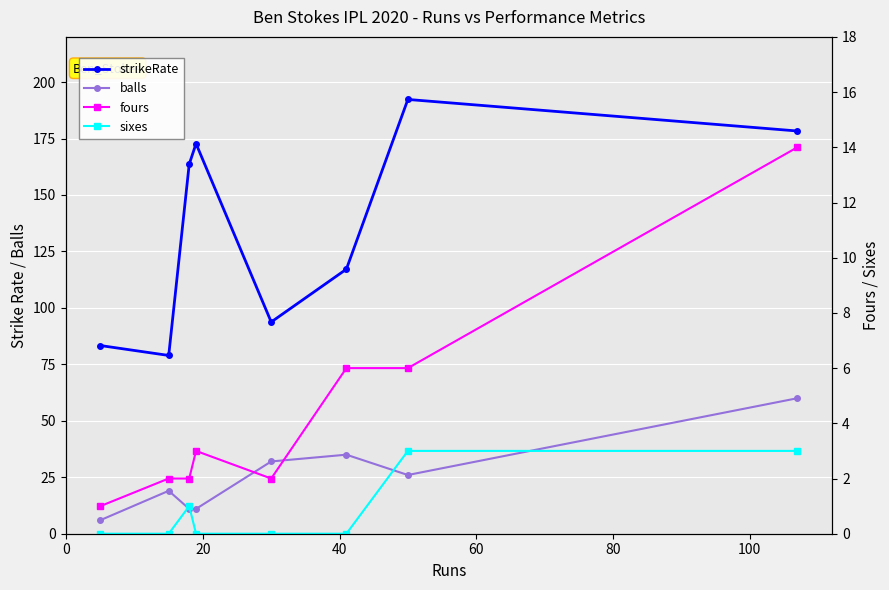

Is it true that sixes equals 1.7 at 20?

False